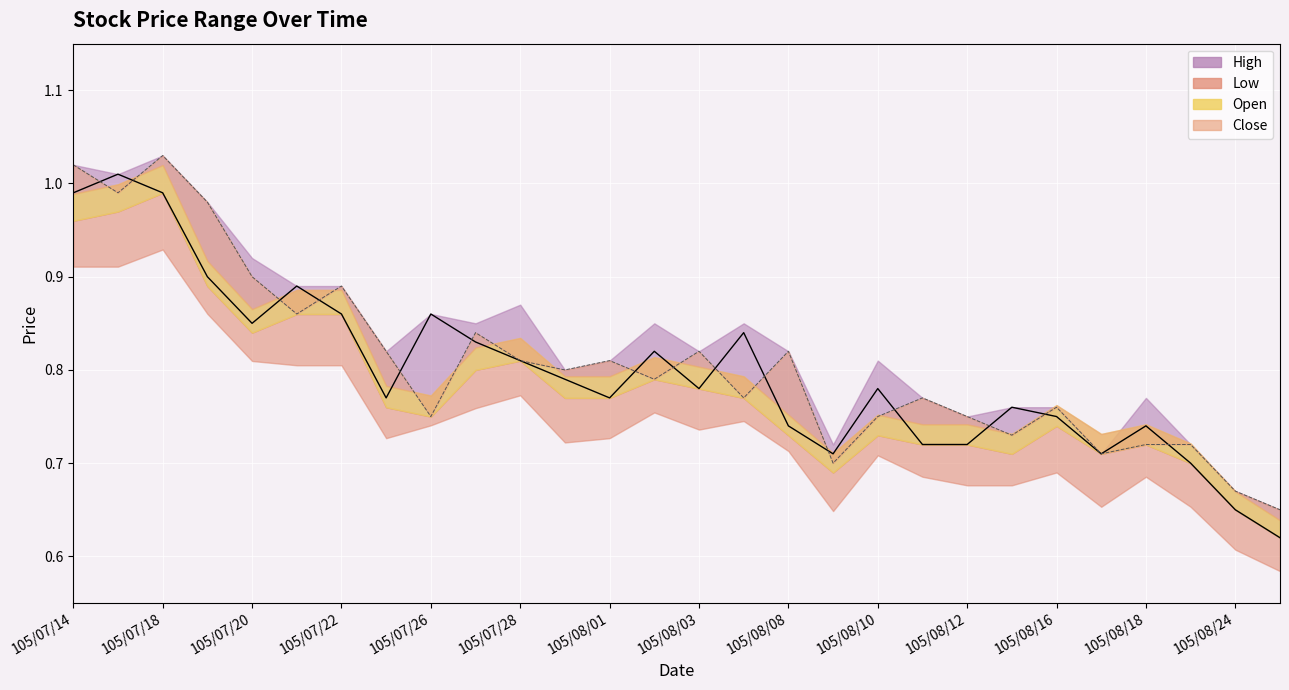

The chart shows a value of 1.2 at 105/08/10. True or false?

False